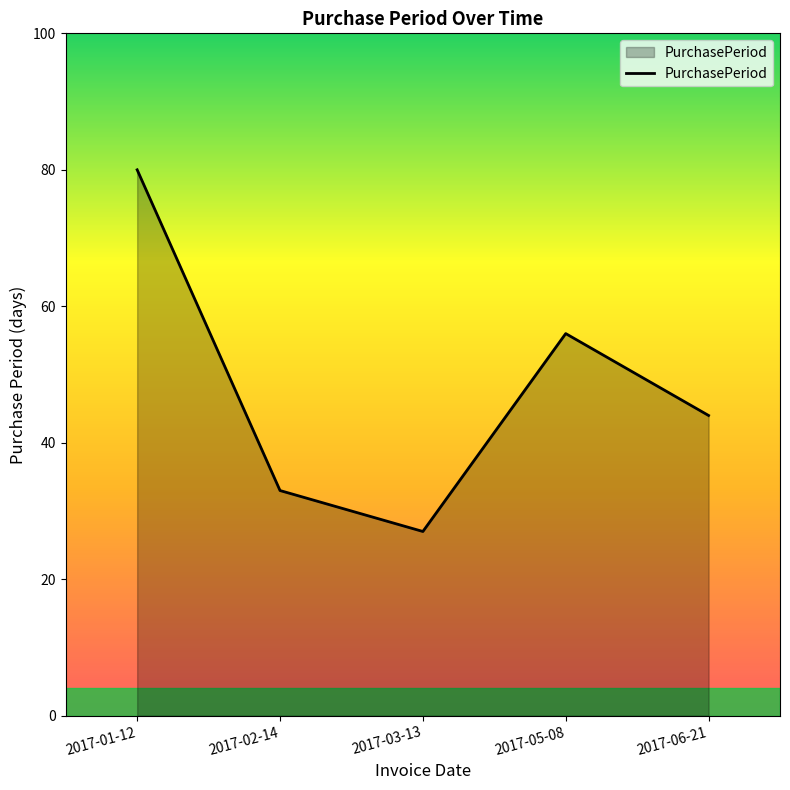

List the labels in order of value, smallest first.

2017-03-13, 2017-02-14, 2017-06-21, 2017-05-08, 2017-01-12